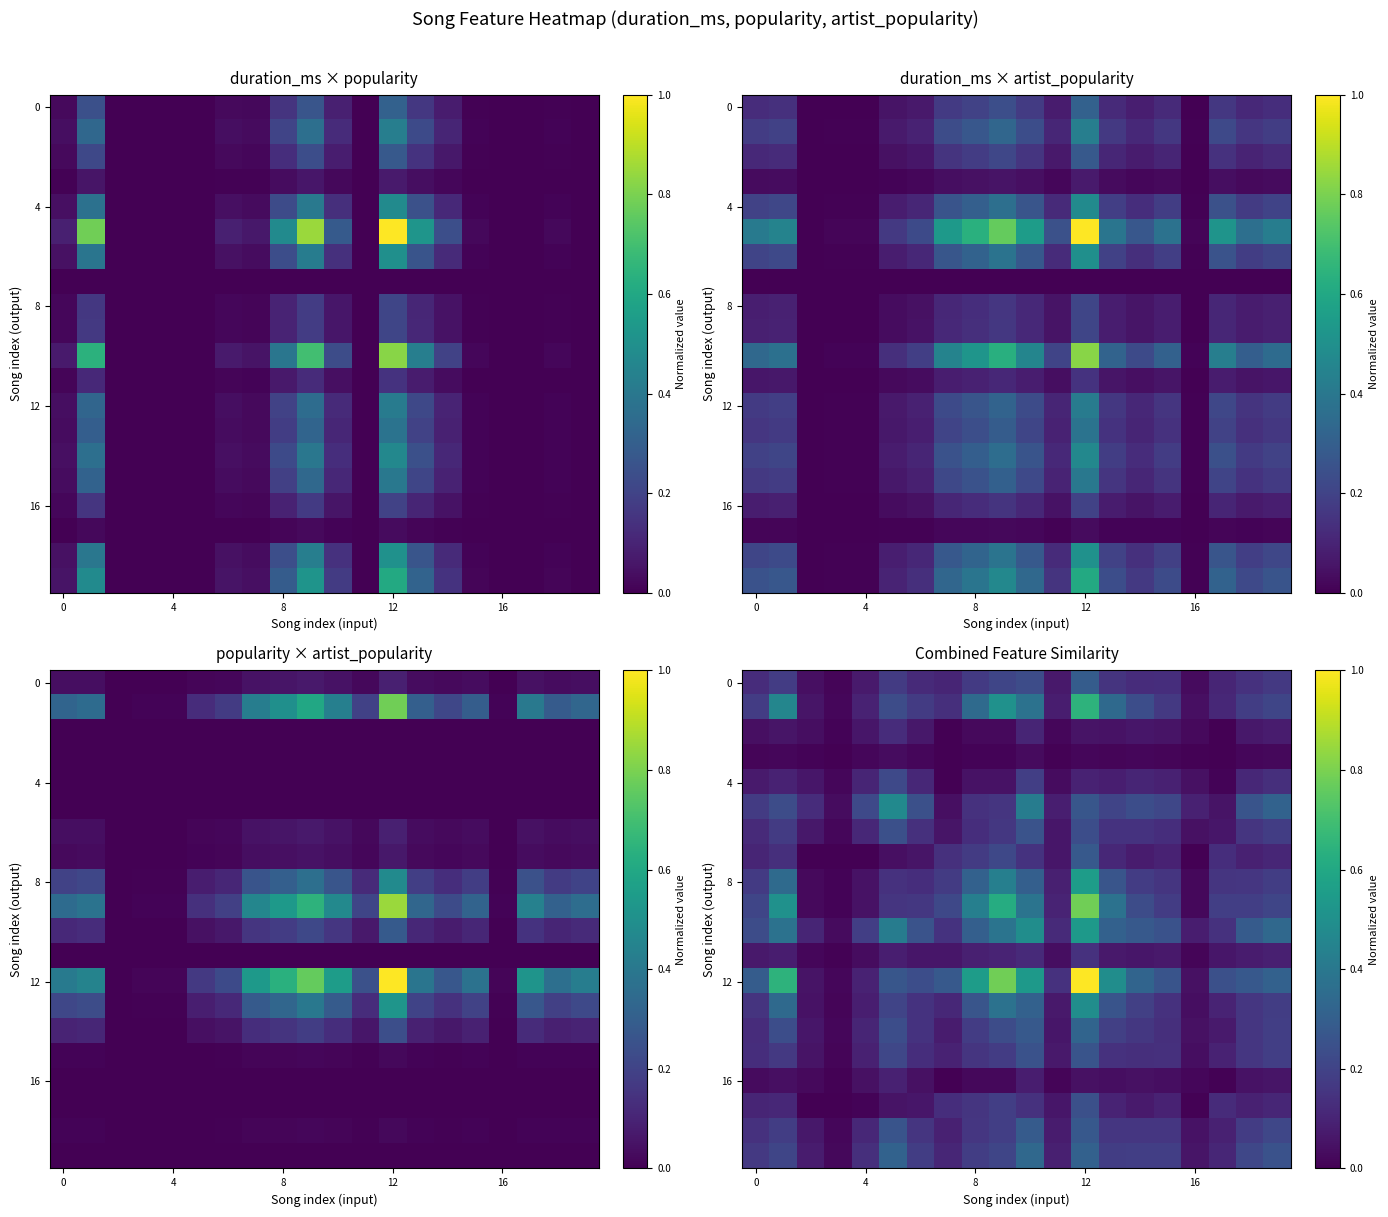

How many series are shown in this chart?

20